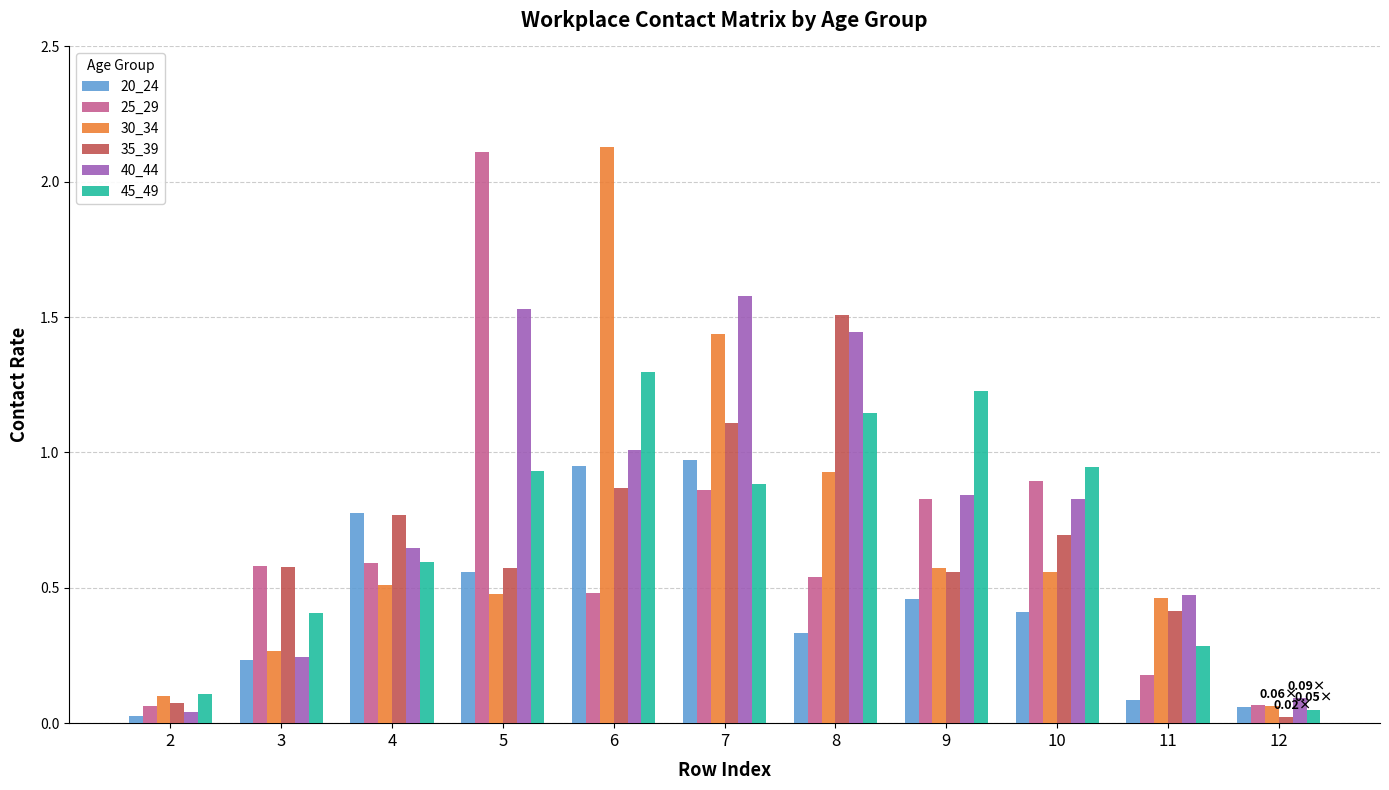

The 45_49 series shows 0.2 at 10. True or false?

False